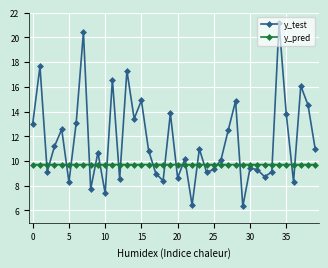

Which series has the largest total across all categories?

y_test